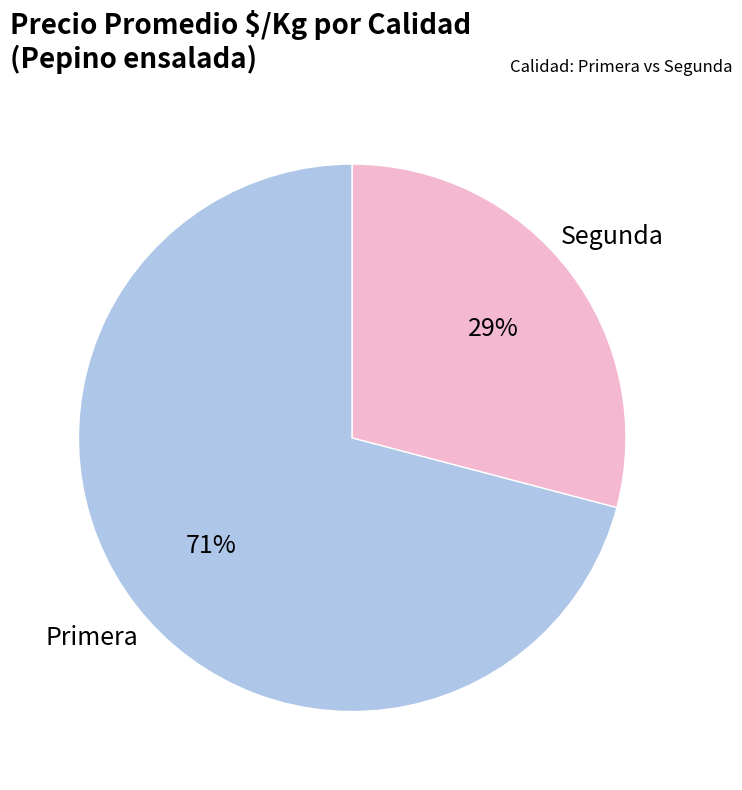

Is there any slice that represents more than half of the pie?

Yes